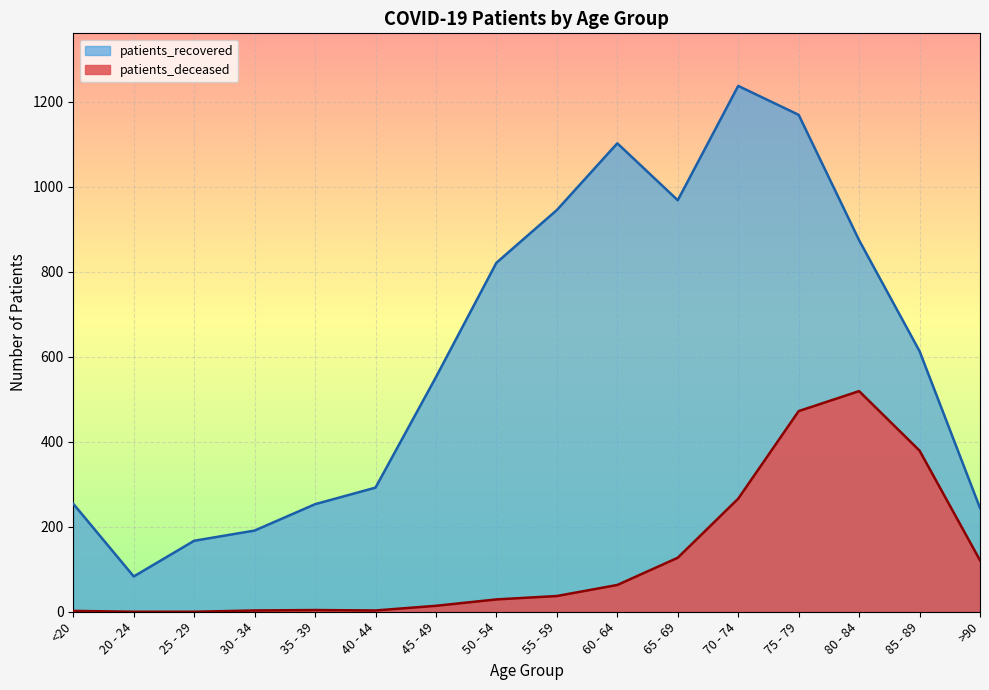

At which label does patients_recovered first exceed 613?

50 - 54